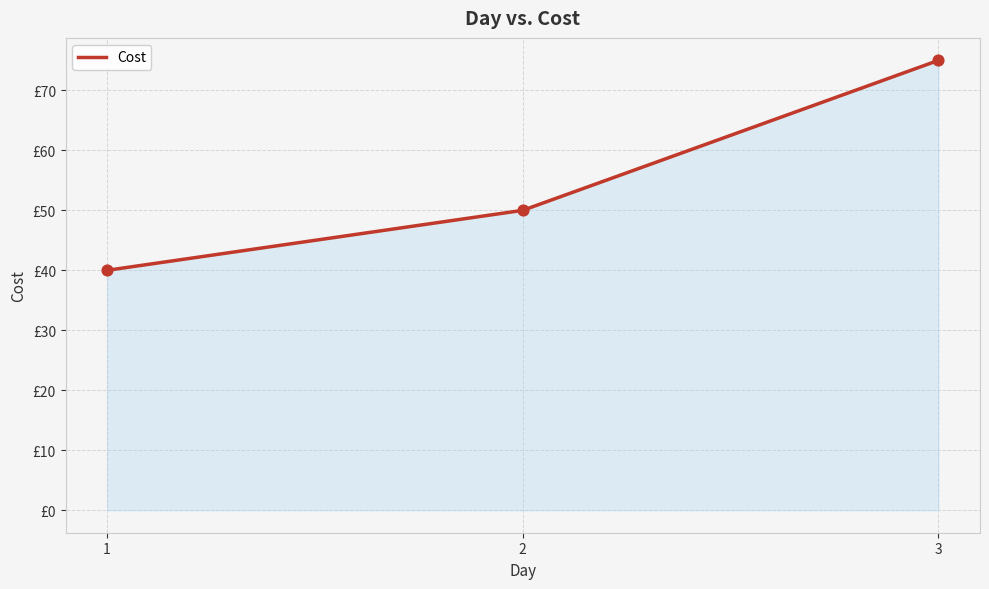

What is the ratio of the value at 3 to the value at 1?

1.9